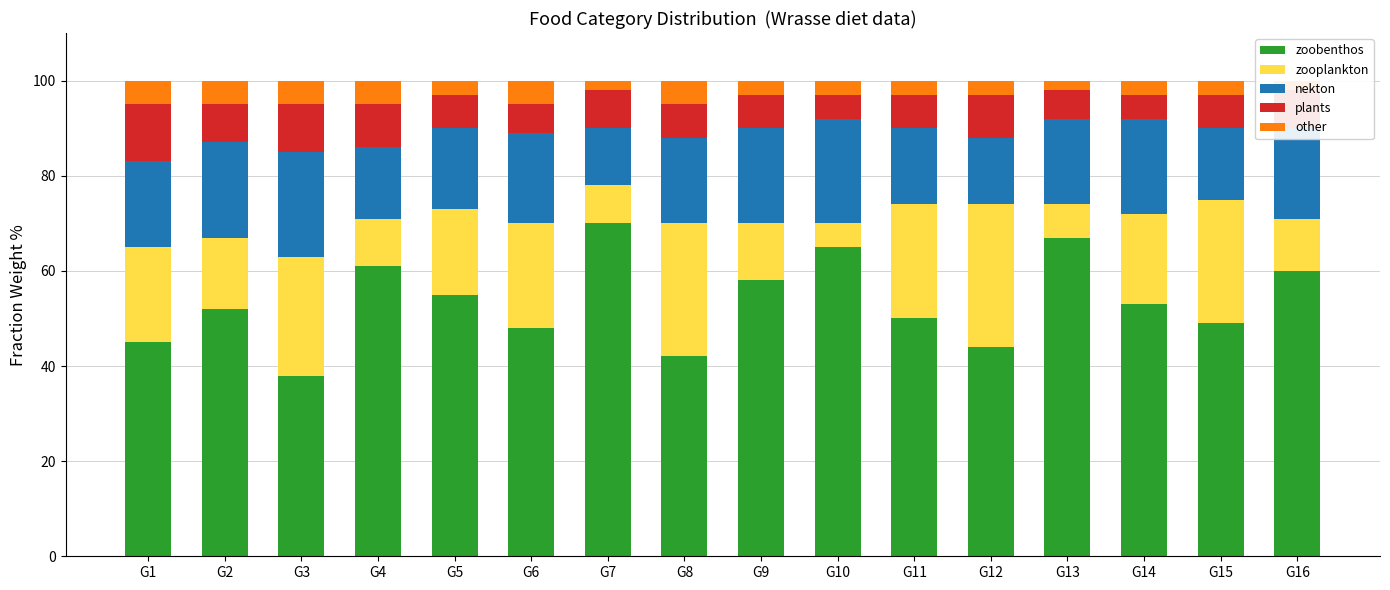

At G9, list the series in order from largest to smallest.

zoobenthos, nekton, zooplankton, plants, other